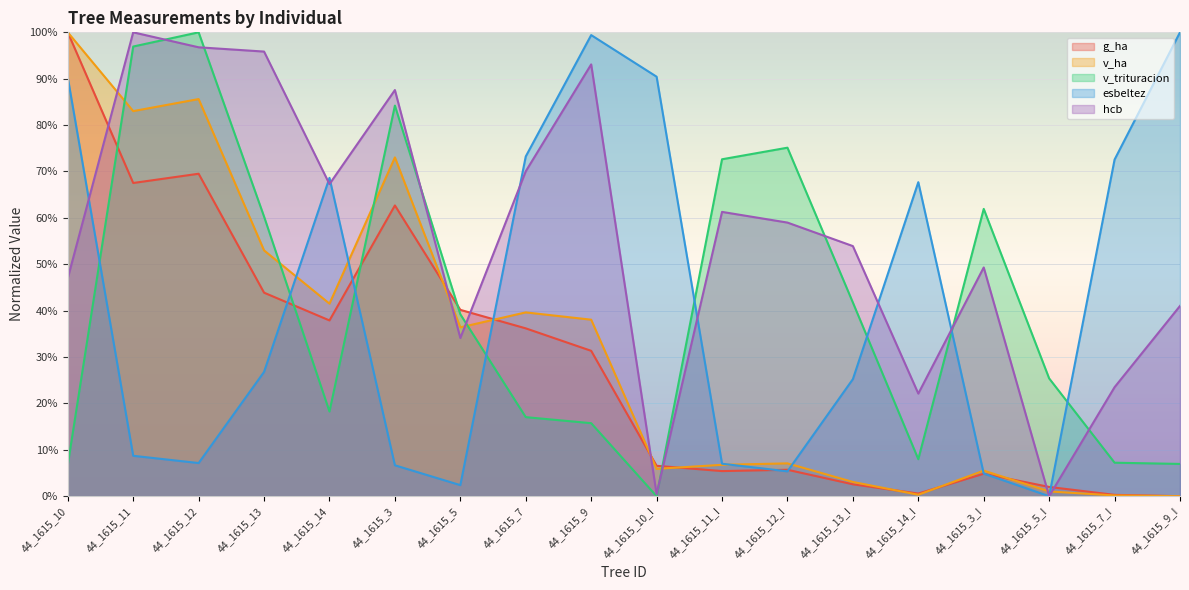

At how many categories does at least one series exceed 0?

18